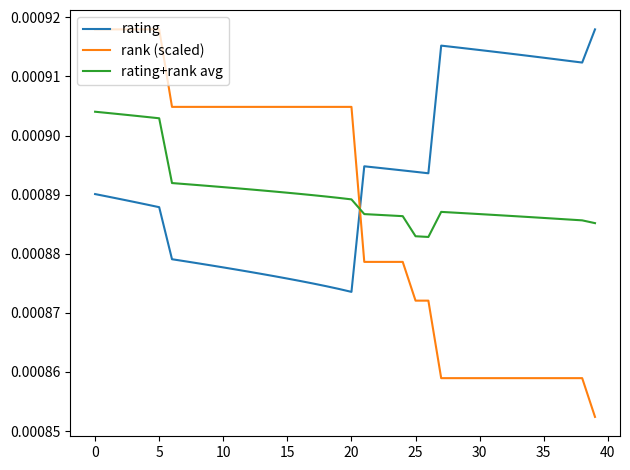

Rank the series by their average value, from highest to lowest.

rating, rating+rank avg, rank (scaled)